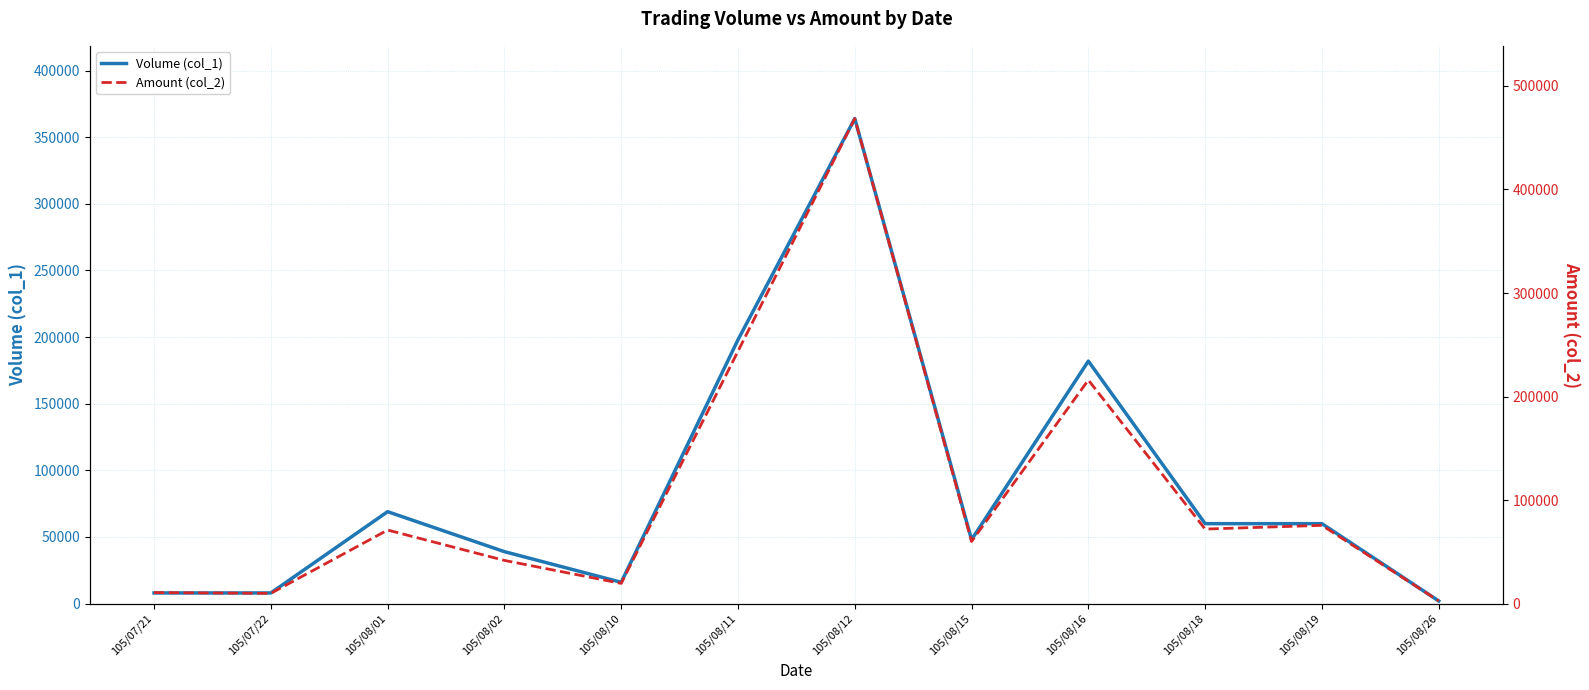

True or false: Amount (col_2) and Volume (col_1) cross at least once.

False